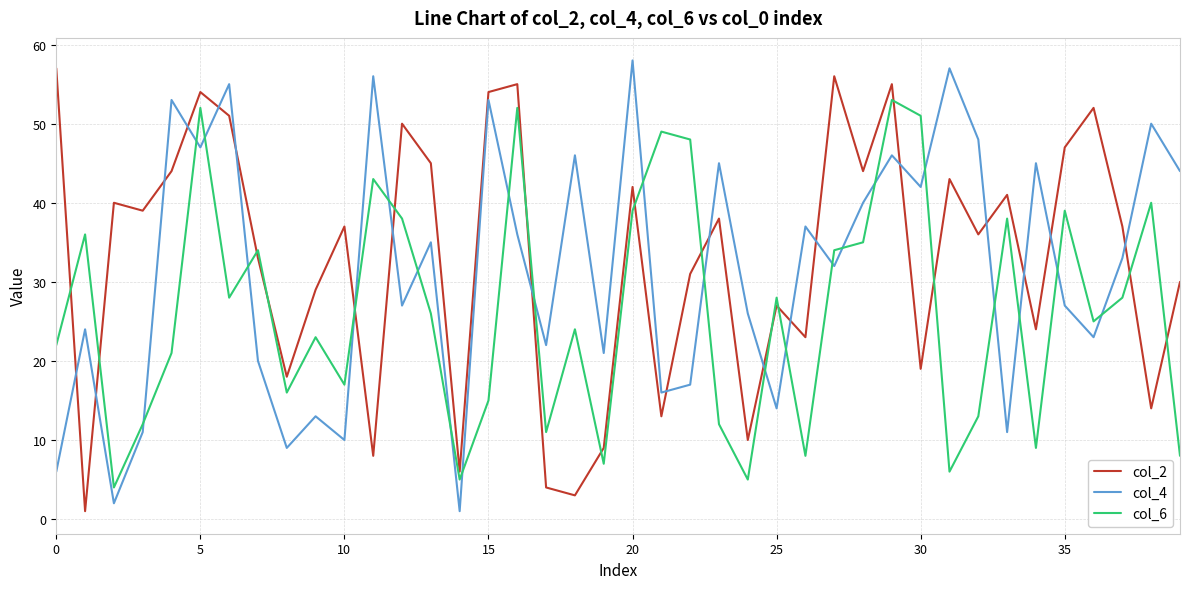

True or false: col_2 and col_4 cross at least once.

True